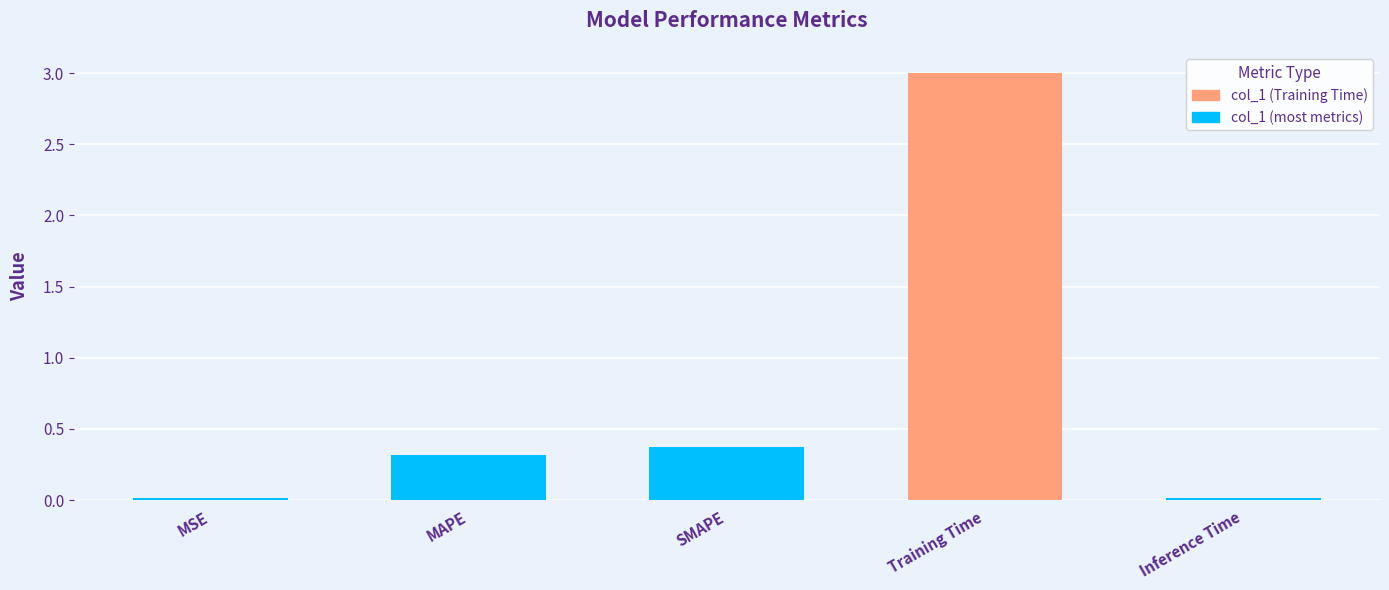

The chart shows a value of 0.4 at SMAPE. True or false?

True